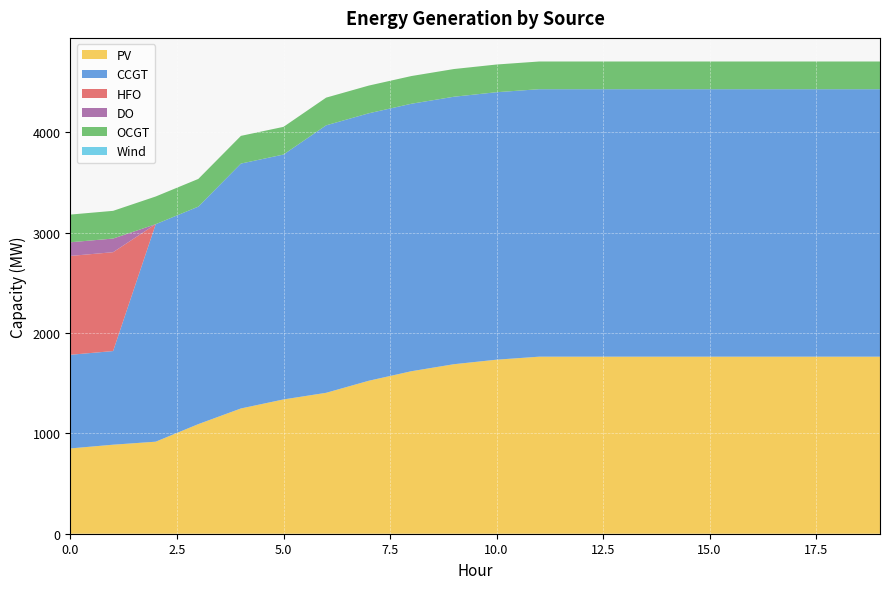

Which has a higher value, 10 or 18?

18